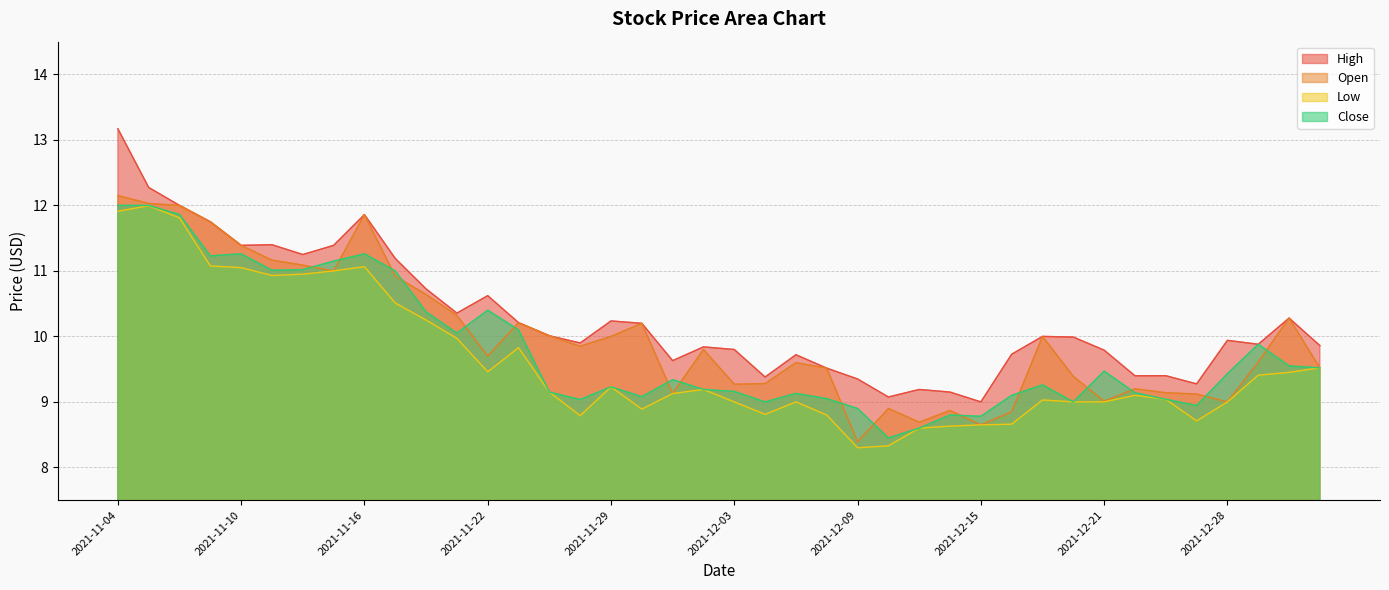

What is the difference between the maximum and second lowest values in the Close series?

3.4